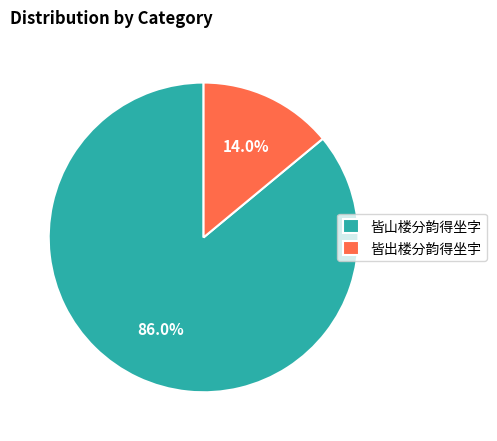

What is the ratio of the value at 皆出楼分韵得坐宇 to the value at 皆山楼分韵得坐字?

0.2